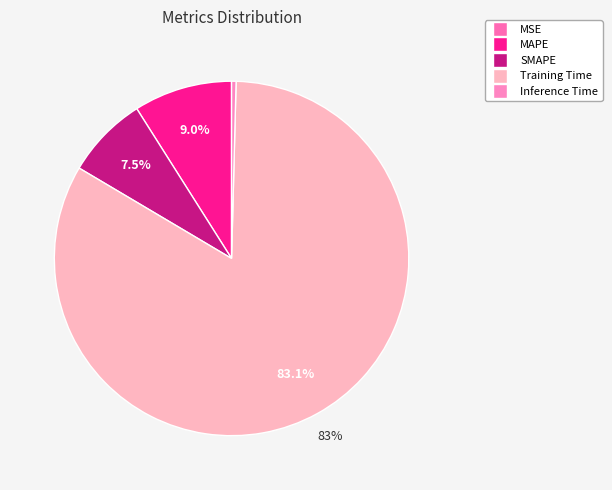

The MAPE slice represents 9% of the pie. True or false?

True